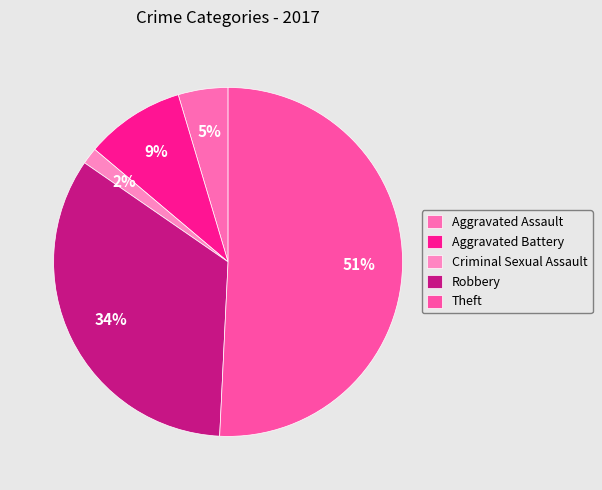

Rank the categories by value from highest to lowest.

Theft, Robbery, Aggravated Battery, Aggravated Assault, Criminal Sexual Assault